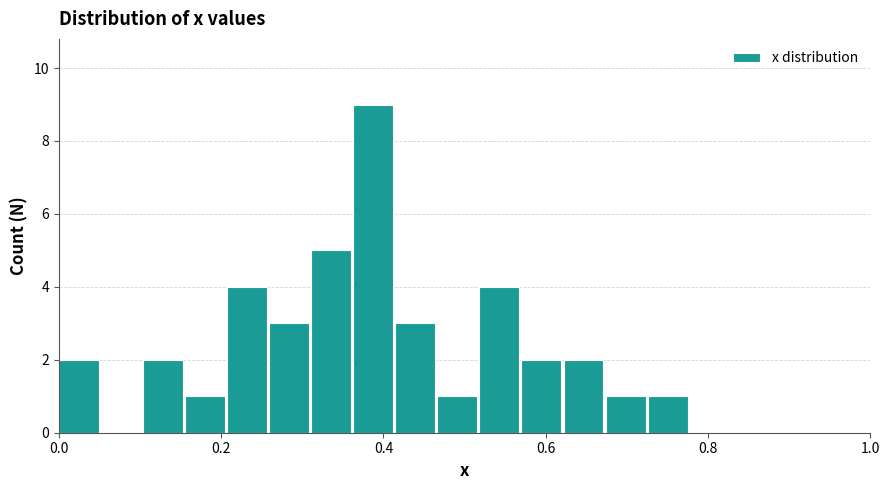

Read against the x-axis, roughly where is the centre of the tallest bar?

0.38